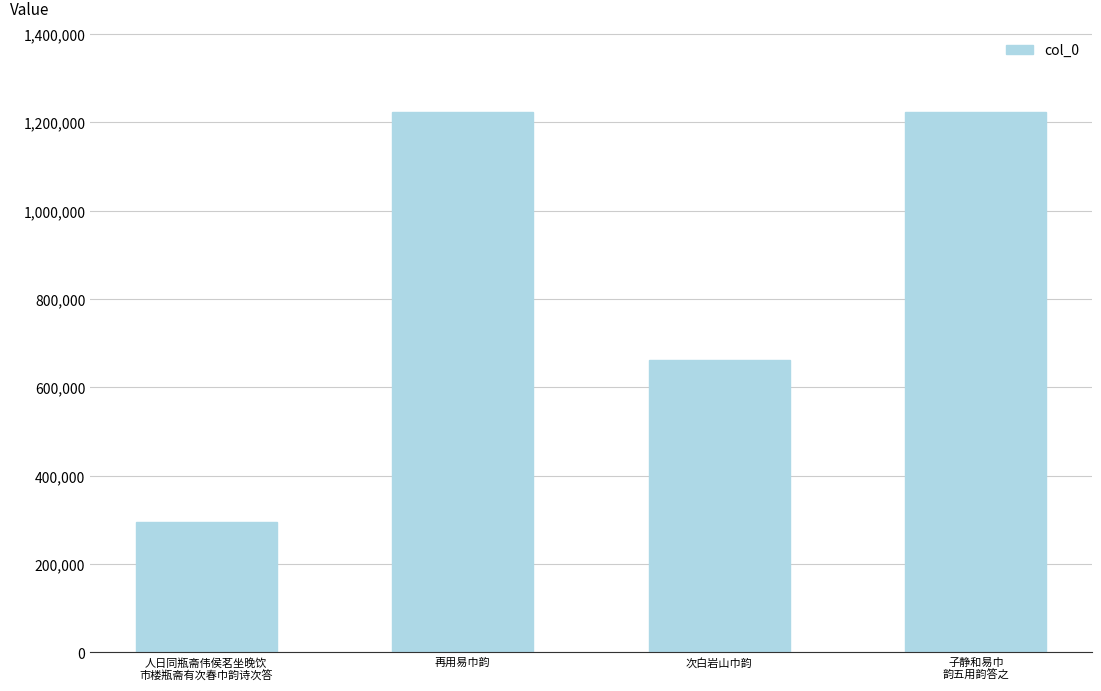

What is the change in value from 人日同瓶斋伟侯茗坐晚饮
市楼瓶斋有次春巾韵诗次答 to 再用易巾韵?

+927776